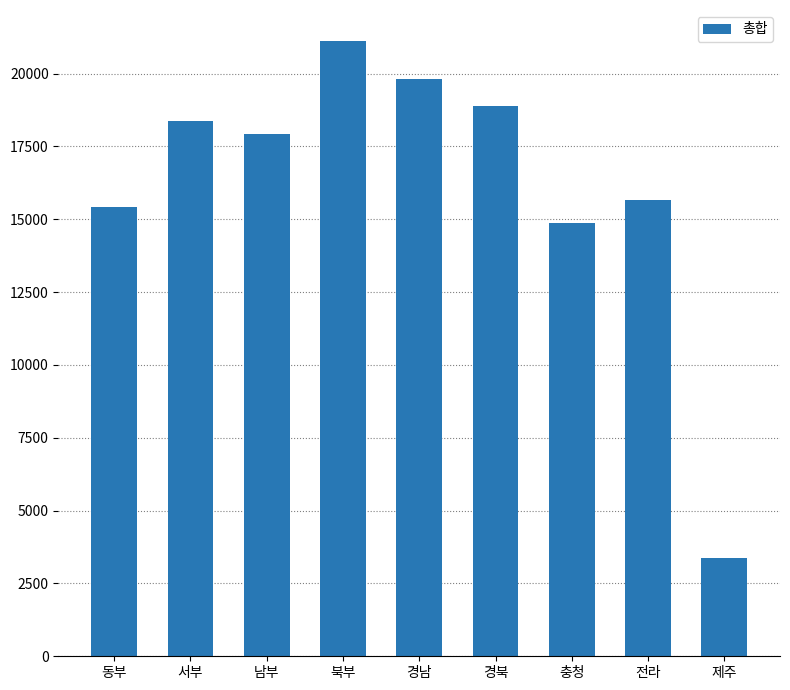

Reading right to left, list all the values displayed in this chart.

3362	15675	14876	18893	19813	21124	17924	18384	15411